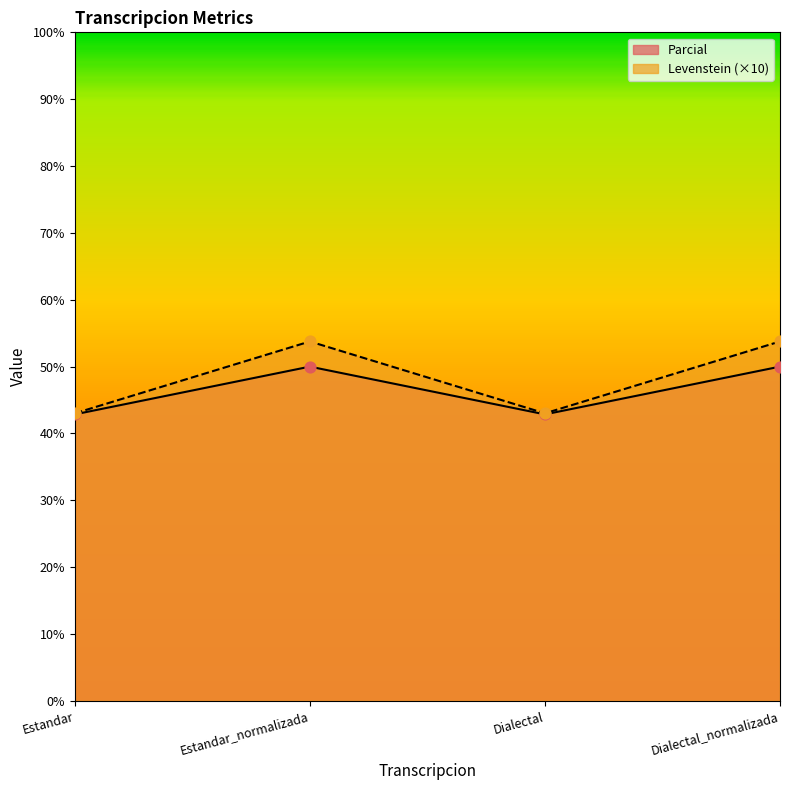

Which series has the largest Y range (max minus min)?

Parcial